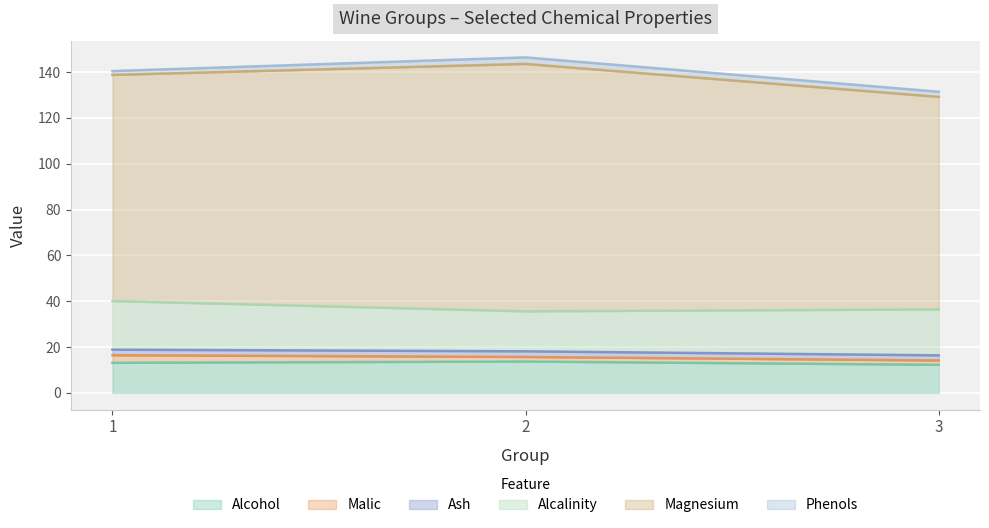

Rank the categories by Phenols value from lowest to highest.

1, 3, 2